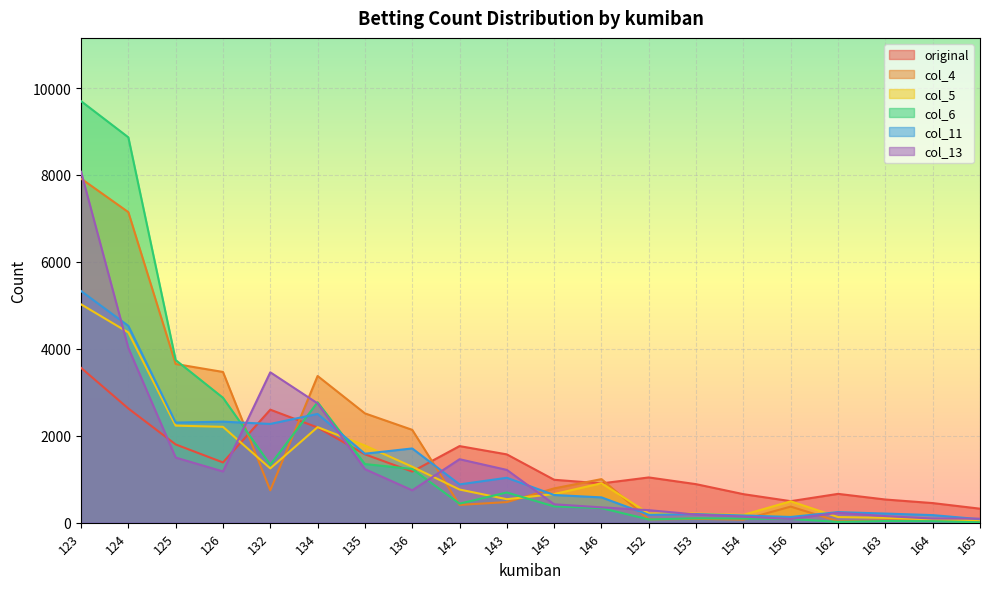

List the labels in order of col_5 value, largest first.

123, 124, 125, 126, 134, 135, 136, 132, 146, 142, 145, 143, 156, 152, 153, 154, 162, 163, 164, 165